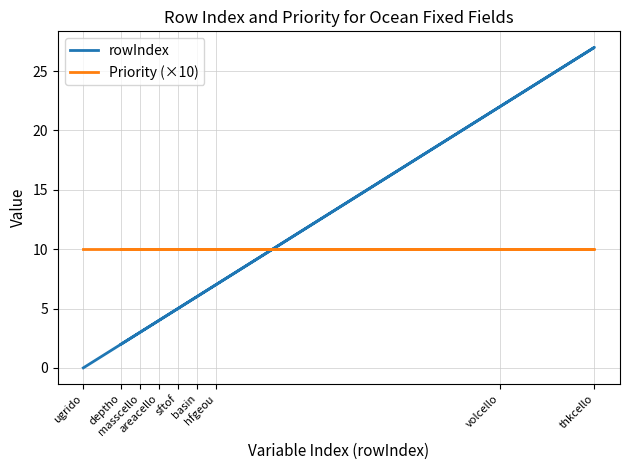

What is the value of the Priority (×10) point at the 4th from the left?

10